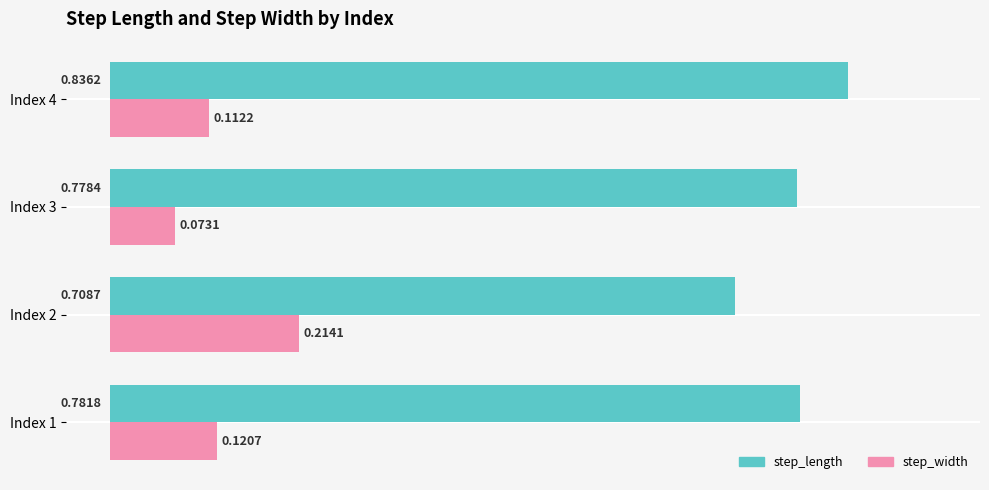

List the labels in order of step_width value, smallest first.

Index 3, Index 4, Index 1, Index 2